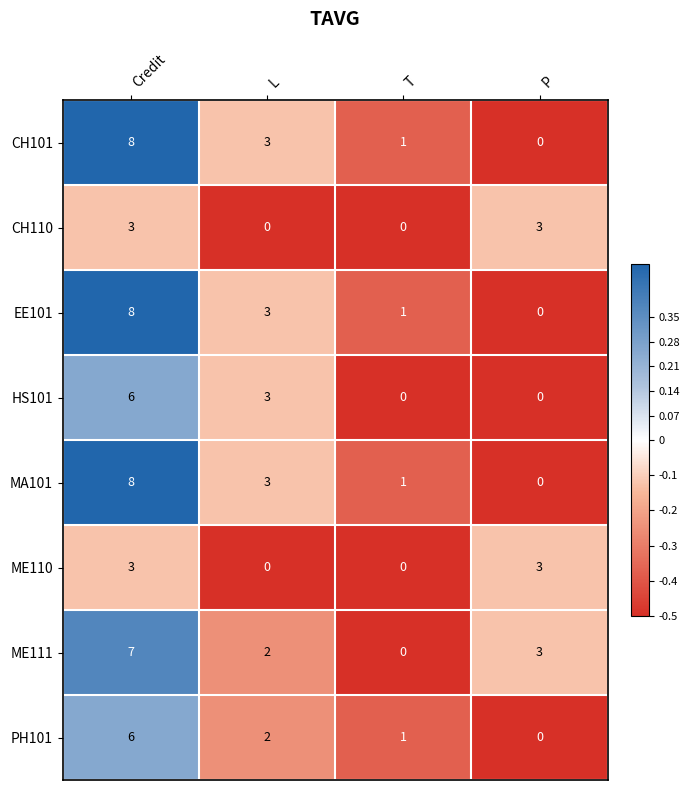

What is the spread (max minus min) of values at P?

3